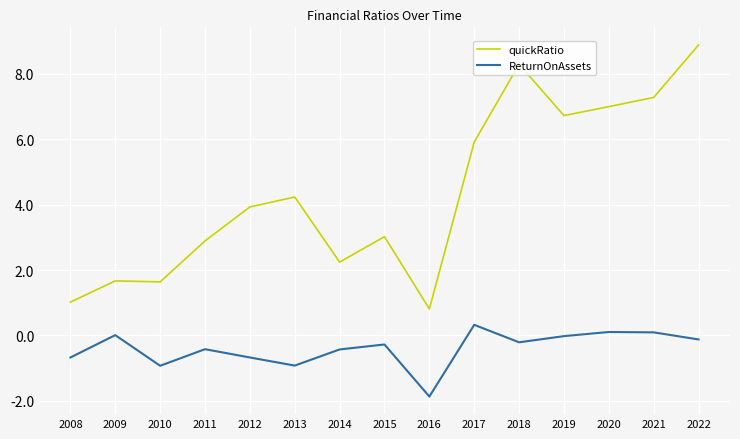

Which series changed the most between 2014 and 2021?

quickRatio